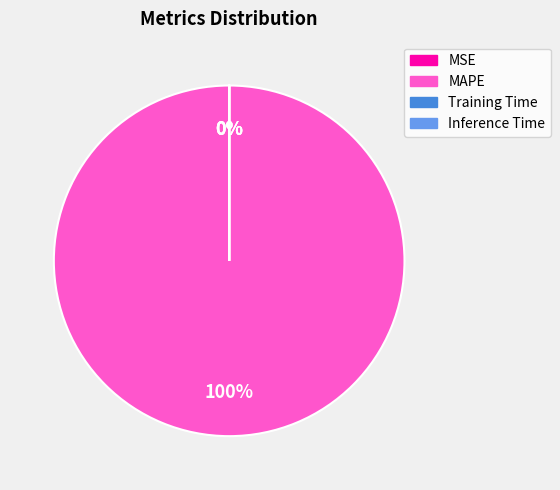

Is the sum of MAPE and MSE greater than half?

Yes